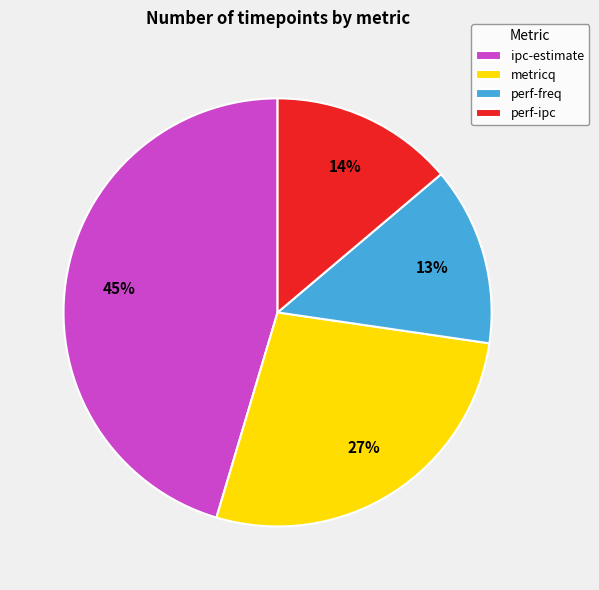

Is it true that perf-freq is 13% of the pie?

True